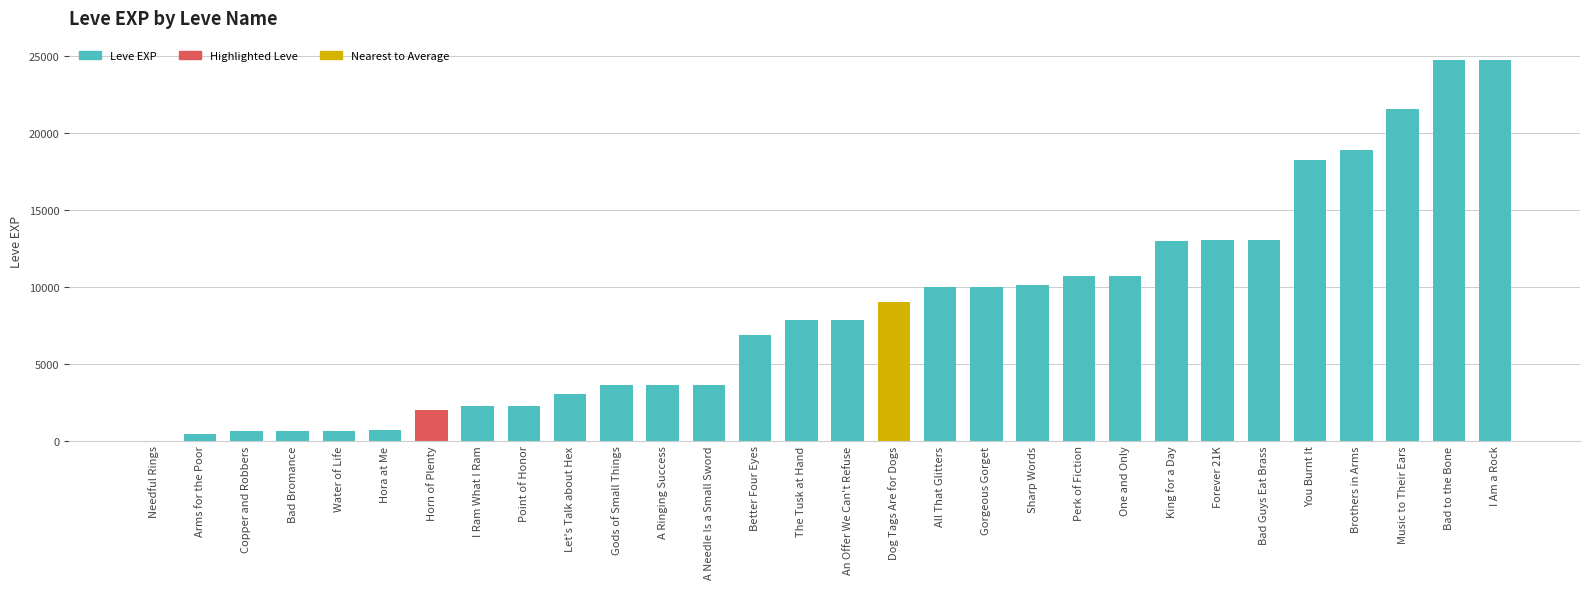

Read the value at All That Glitters, to the nearest 50.

10000